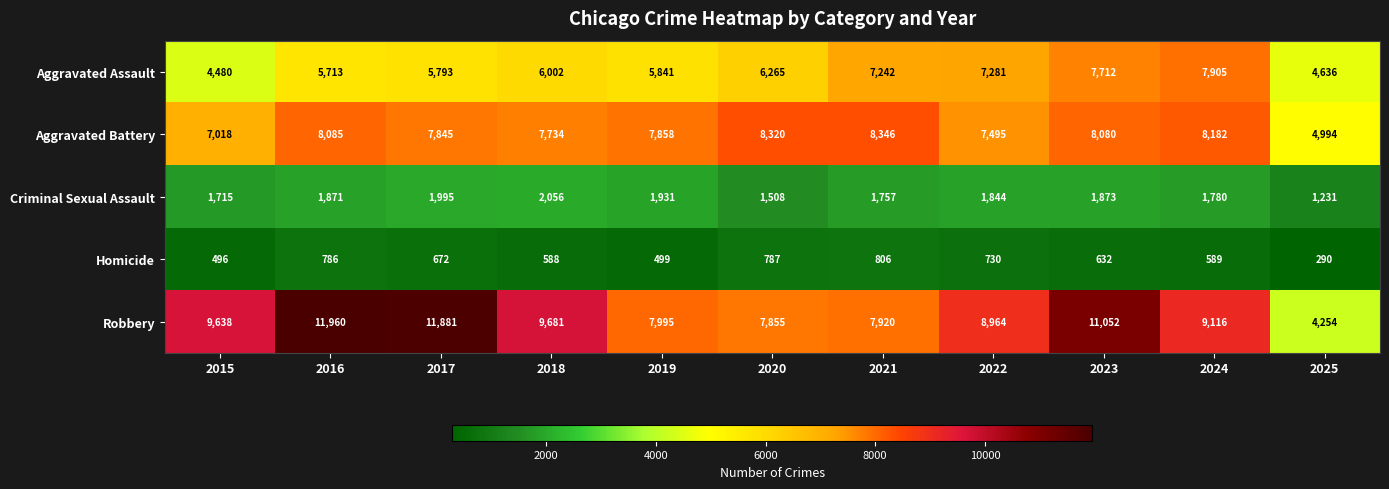

List the series in order of their peak value, highest first.

Robbery, Aggravated Battery, Aggravated Assault, Criminal Sexual Assault, Homicide